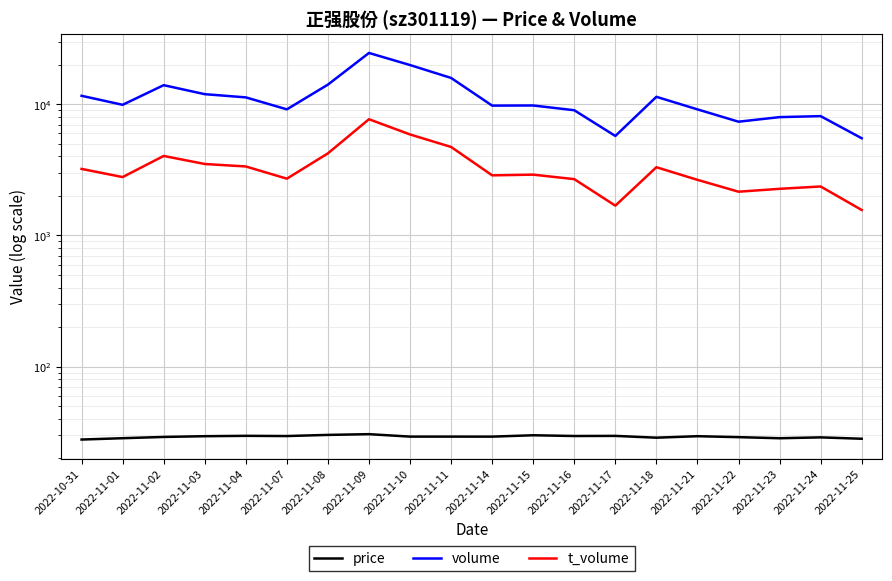

True or false: t_volume and volume intersect in this chart.

False